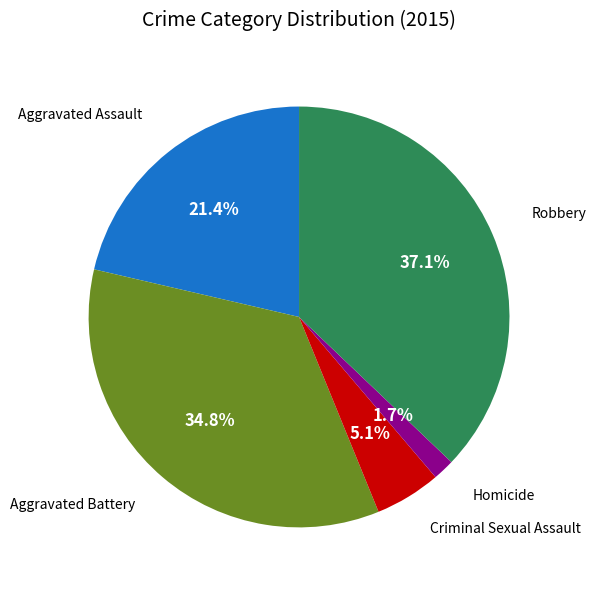

Is there any slice that represents more than half of the pie?

No